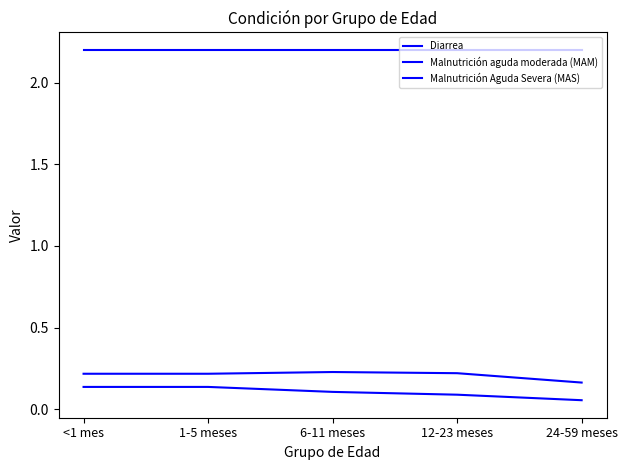

Does the chart have visible grid lines?

No